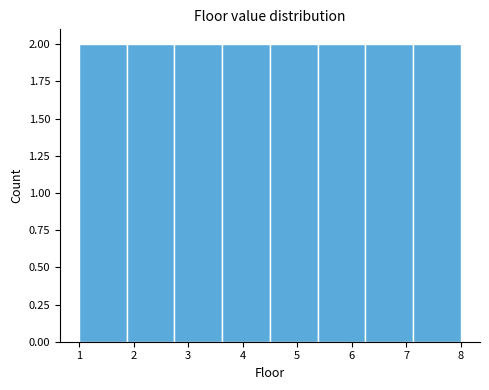

How tall is the bar that spans 5.4 to 6.3 on the x-axis? Neither the bar edges nor the heights are printed on the chart, so give them approximately, as read against the axes.

2